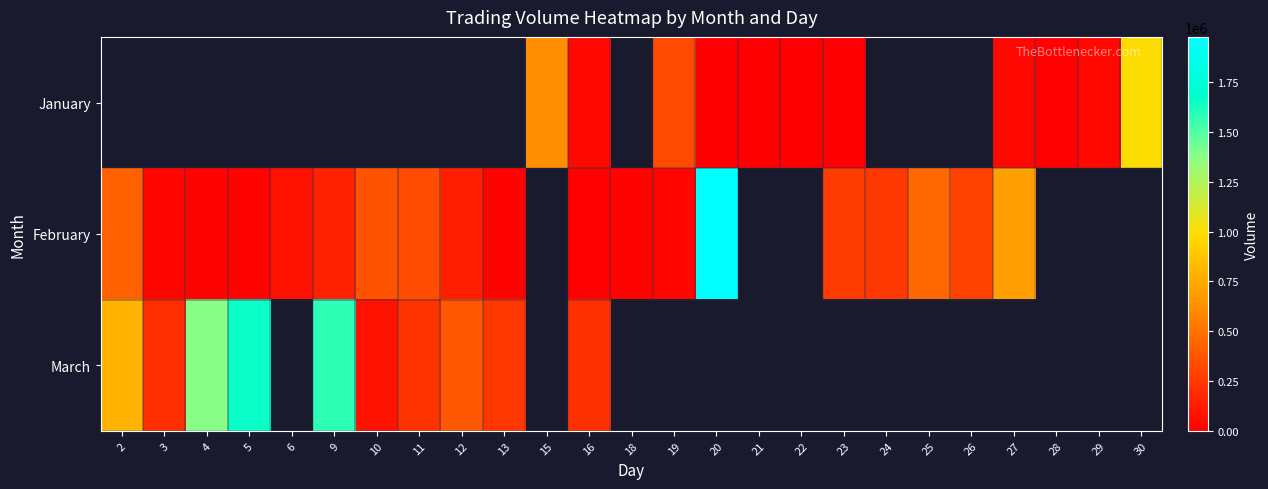

At 4, list the series in order from largest to smallest.

March, January, February